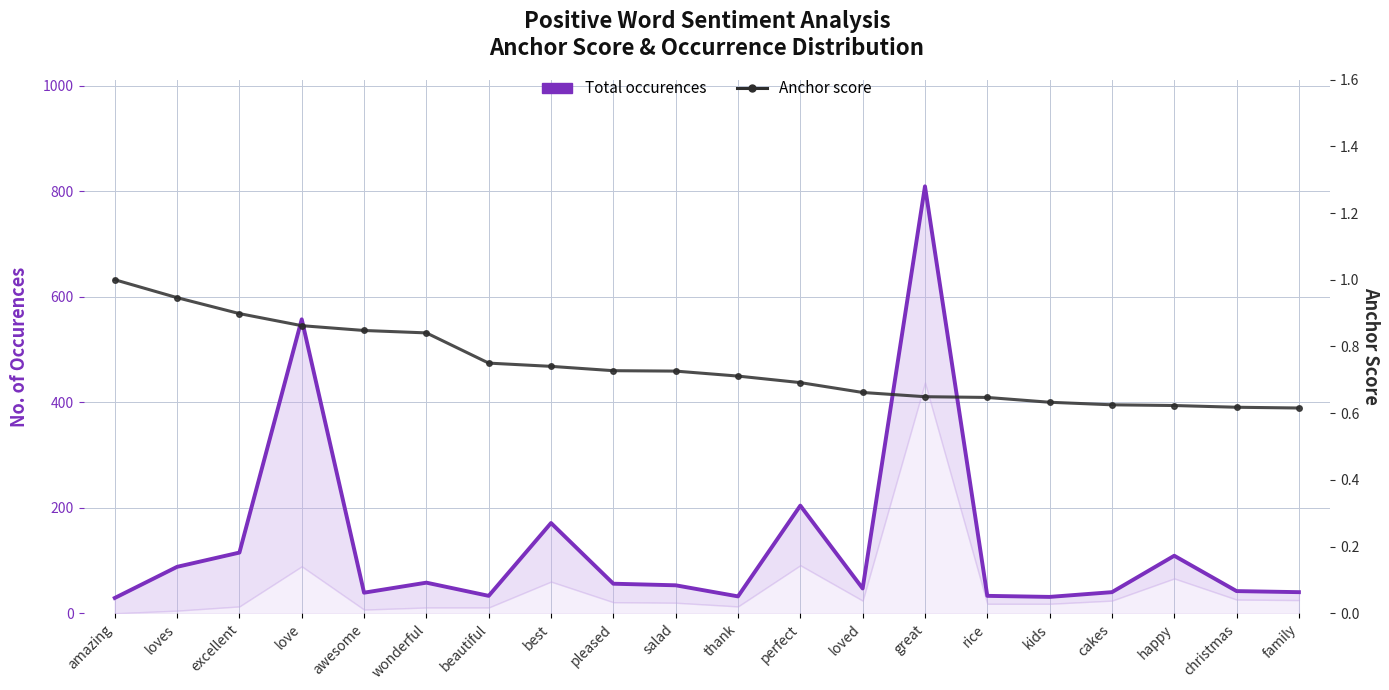

Which has a higher value, beautiful or happy?

happy